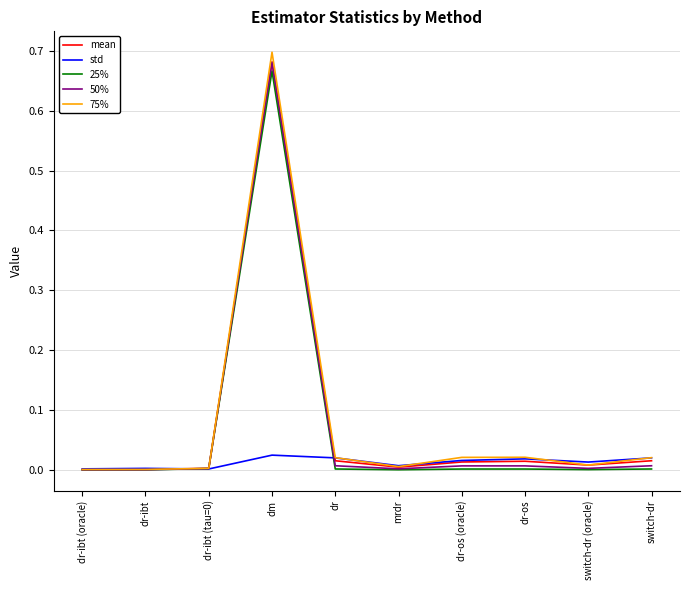

The value of 75% at dr-ibt (oracle) is 0.0. True or false?

True